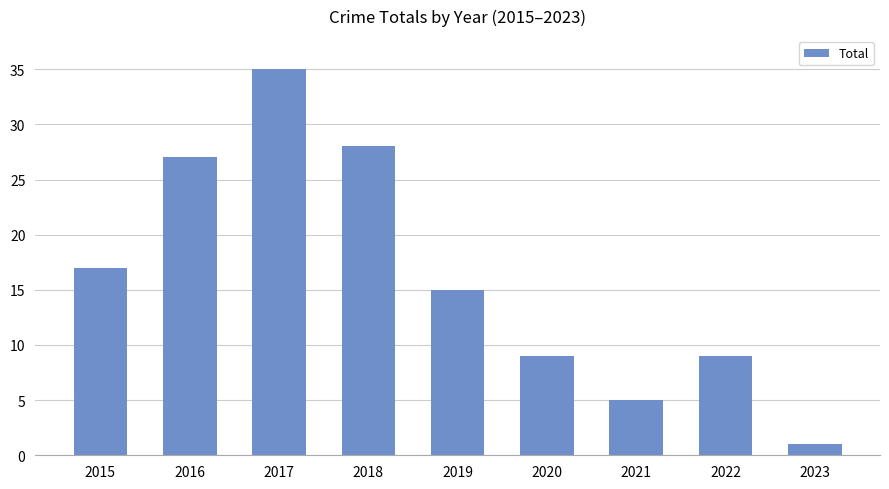

What is the change in value from 2019 to 2020?

-6